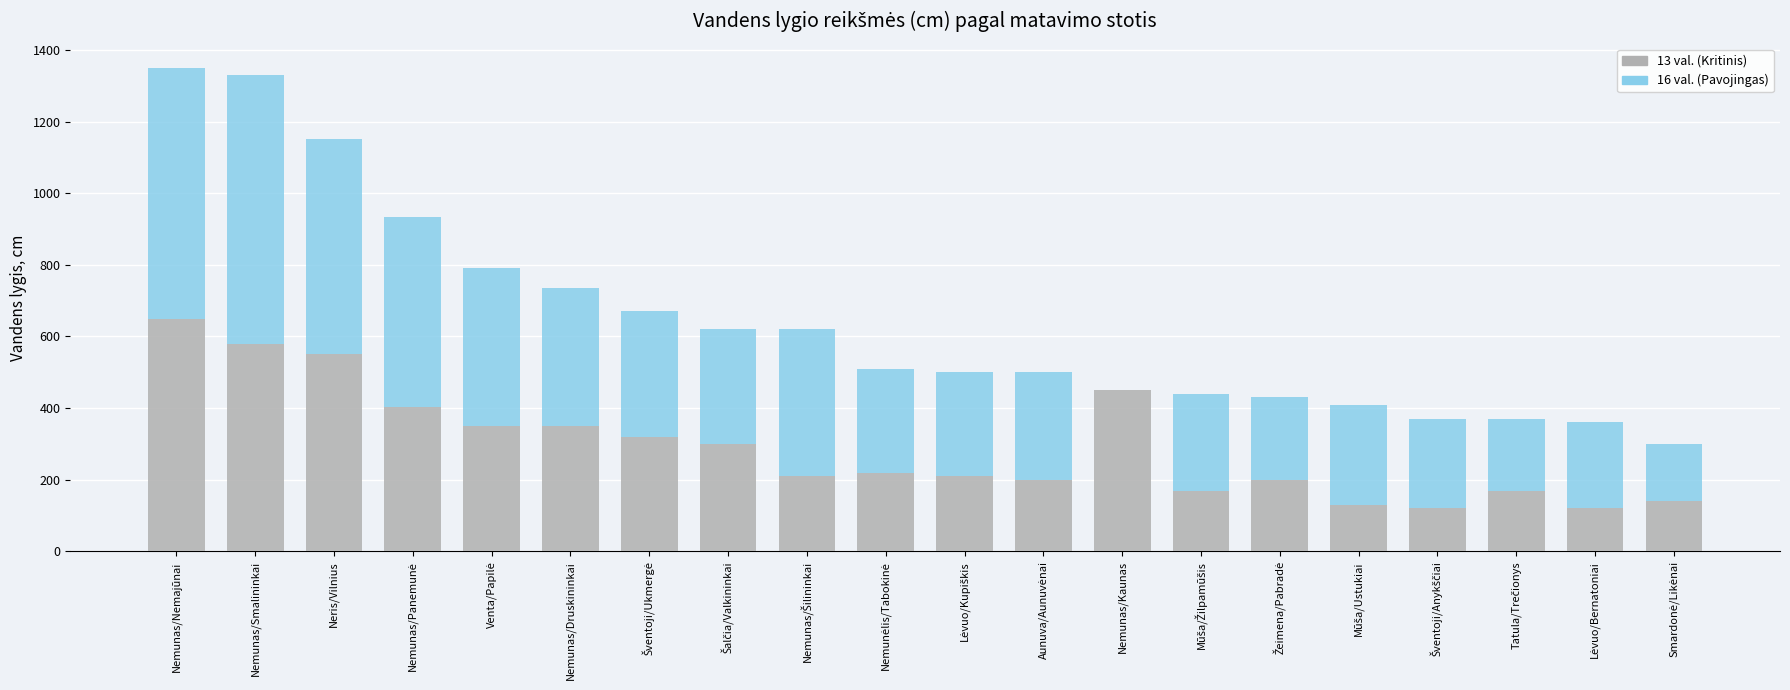

True or false: 13 val. (Kritinis) has a value of 550 at Neris/Vilnius.

True